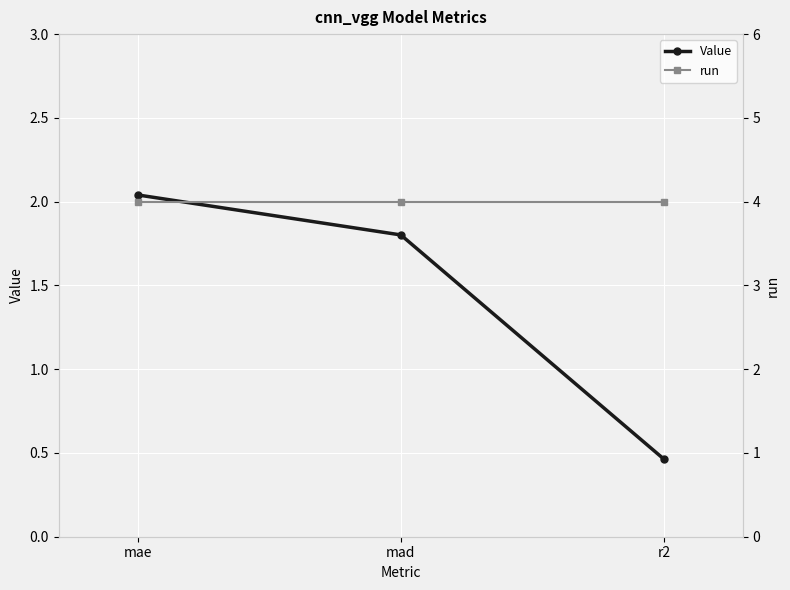

Between mae and r2, which is larger?

mae